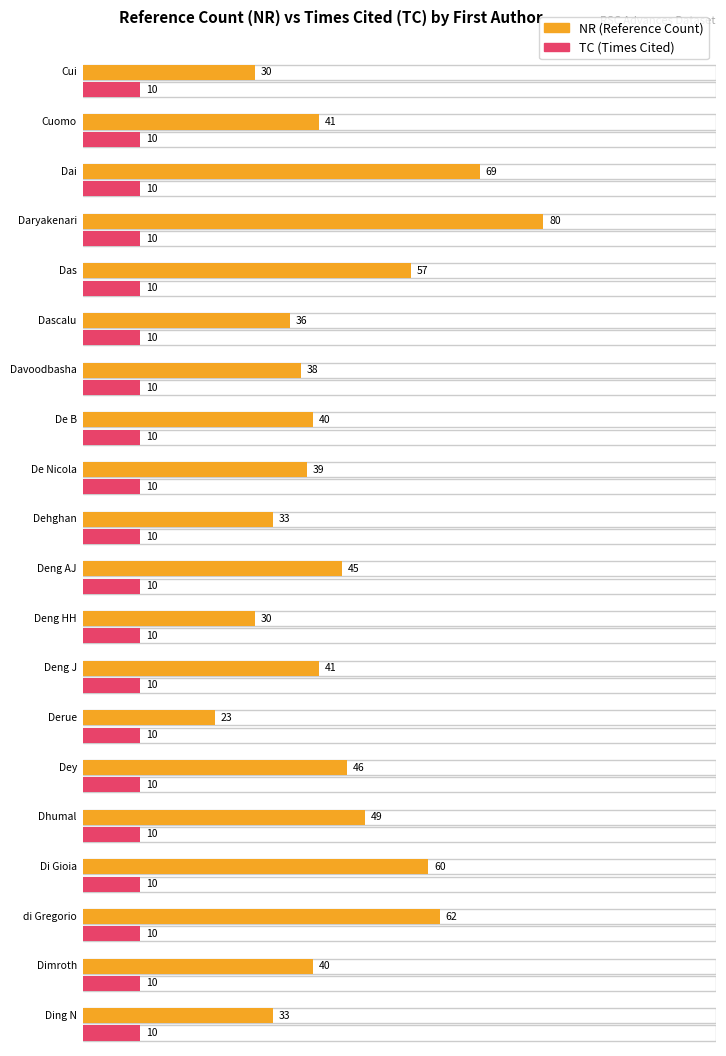

How many bars are there in total?

40